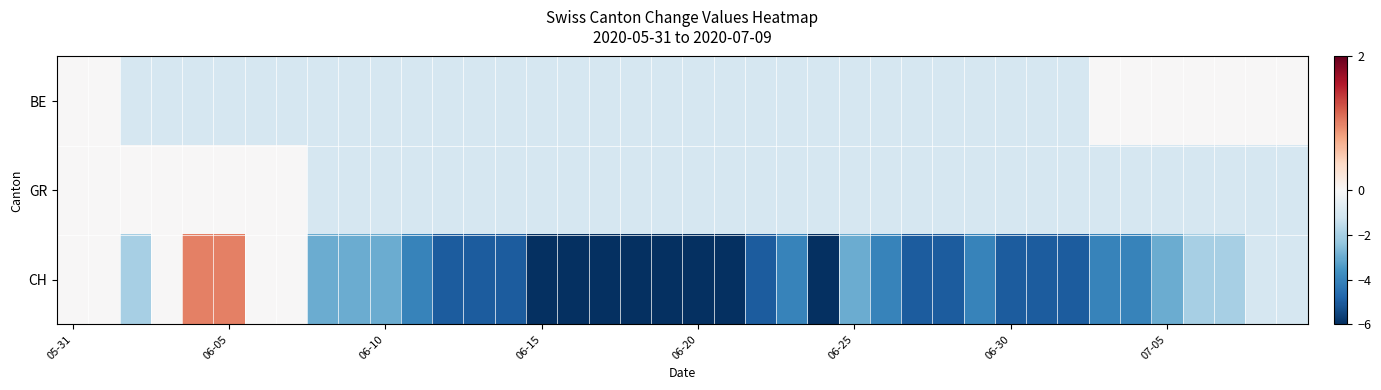

At which category does the chart reach its minimum across all series?

06-15